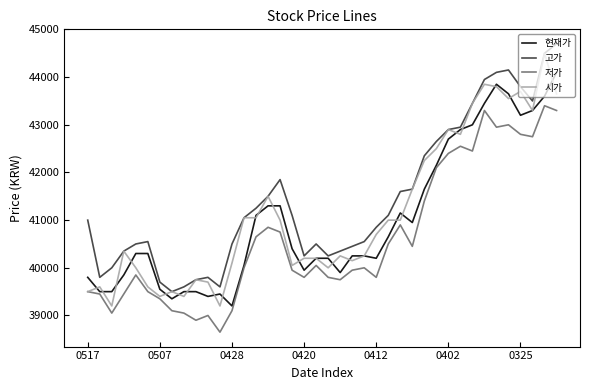

Which series has the largest total across all categories?

고가